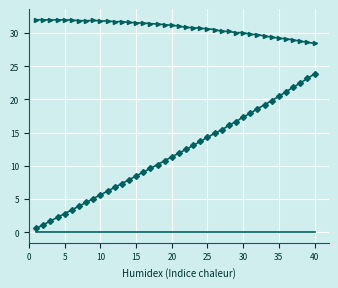

What is the maximum value shown in the chart?

32.0